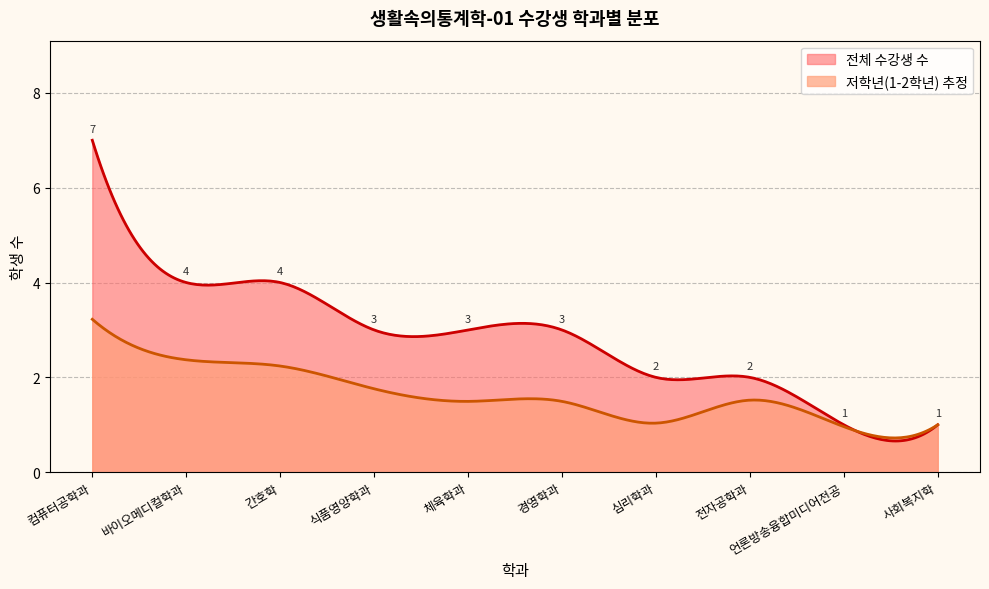

What is the lowest value of the 전체 수강생 수 series?

0.7